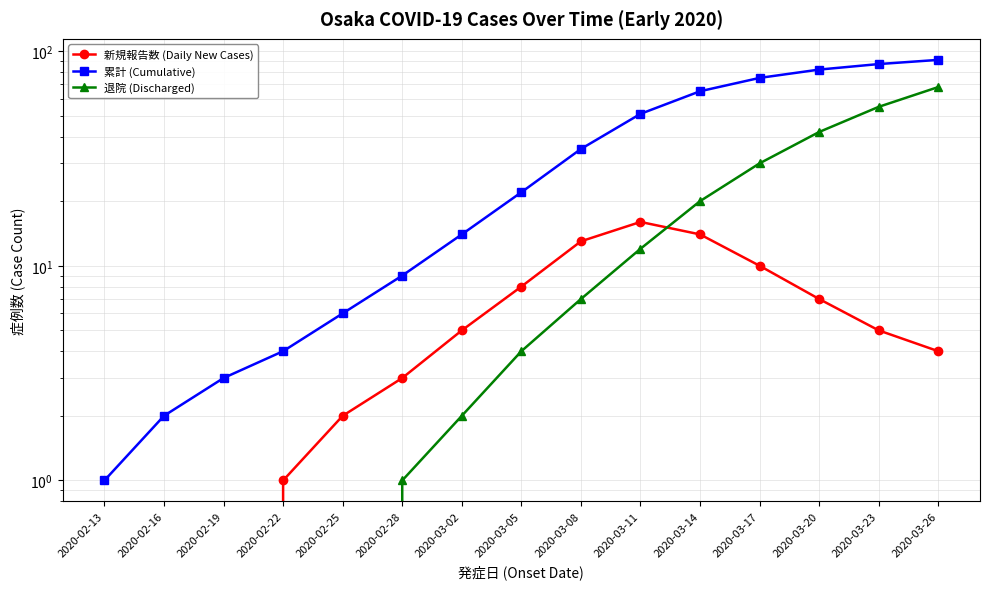

True or false: 新規報告数 (Daily New Cases) and 累計 (Cumulative) cross at least once.

False